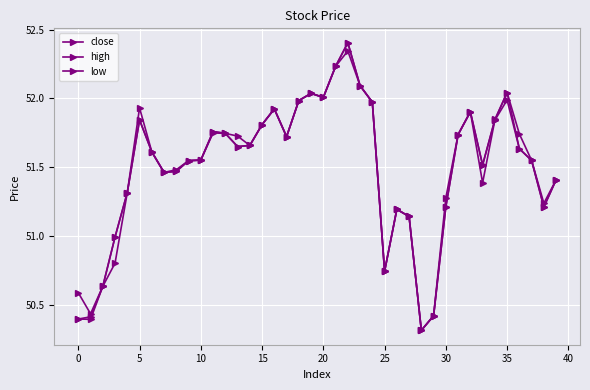

Count the number of categories in the chart.

40